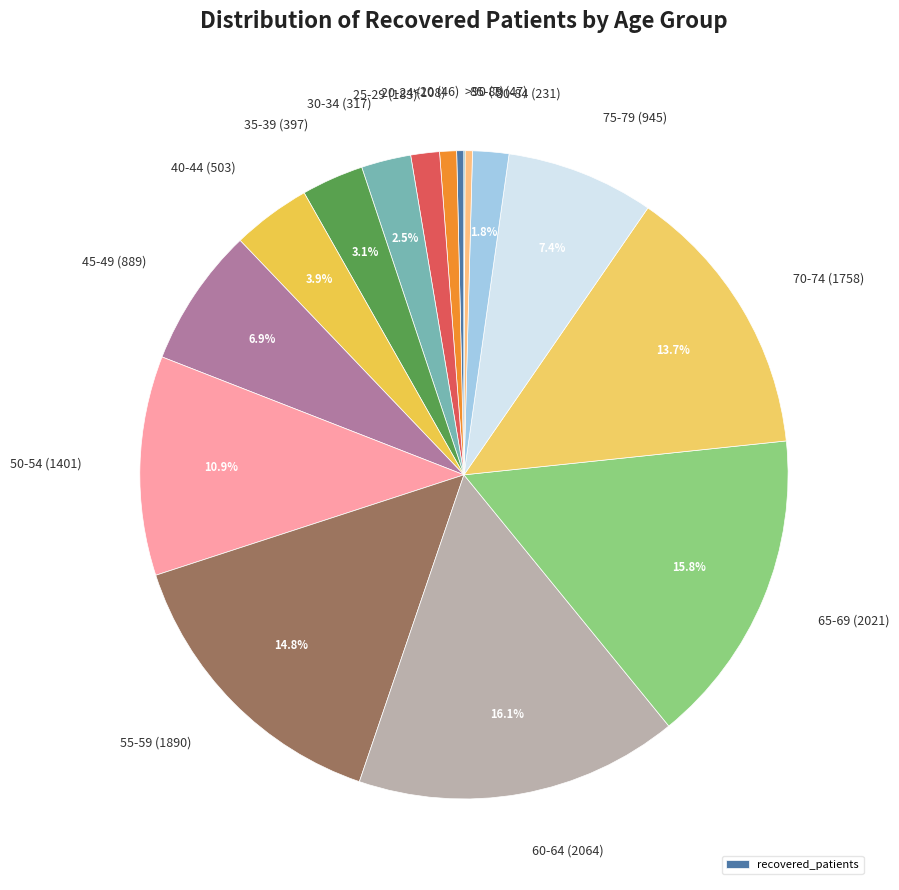

Between 45-49 (889) and 65-69 (2021), which is larger?

65-69 (2021)